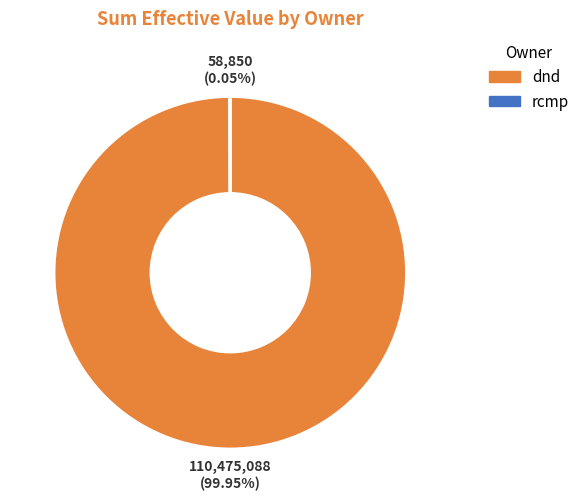

Does any single category account for the majority?

Yes